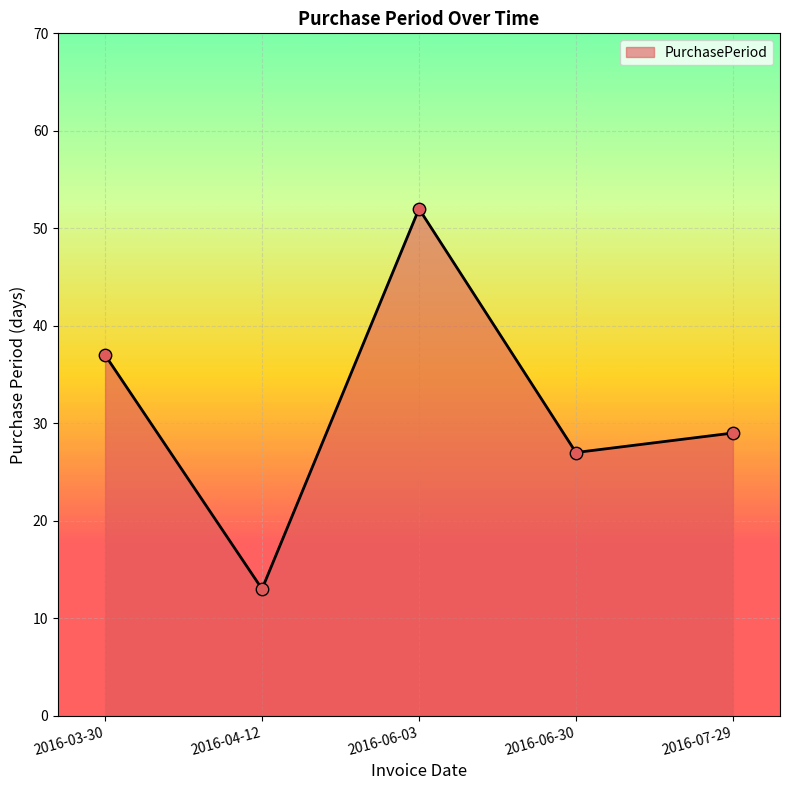

Between 2016-04-12 and 2016-06-30, which is larger?

2016-06-30